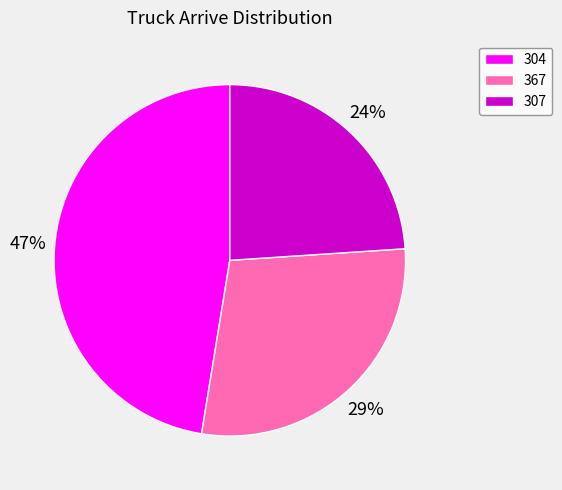

To the nearest percent, what percentage of the pie is 367?

29%